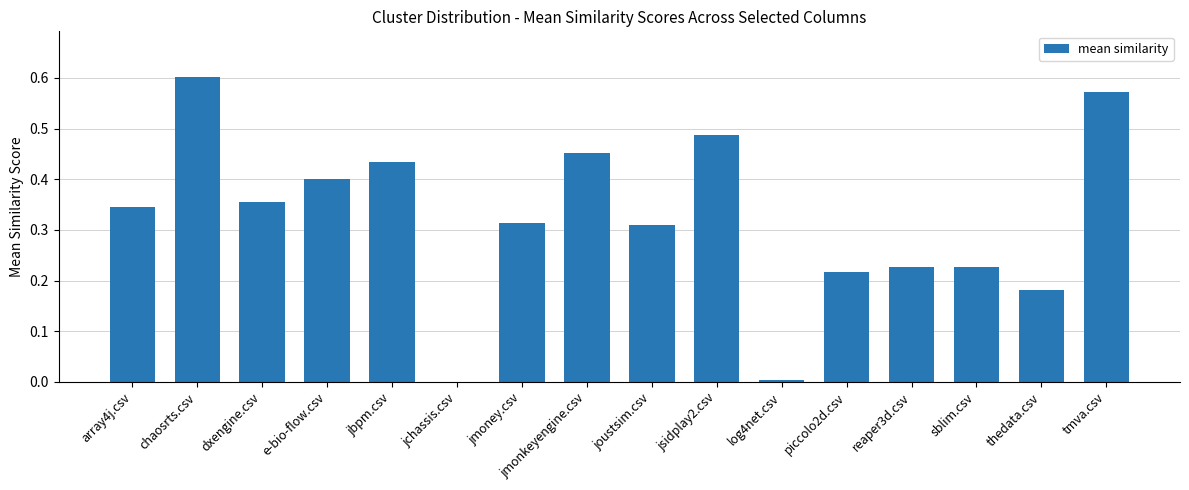

Which has a higher value, piccolo2d.csv or e-bio-flow.csv?

e-bio-flow.csv